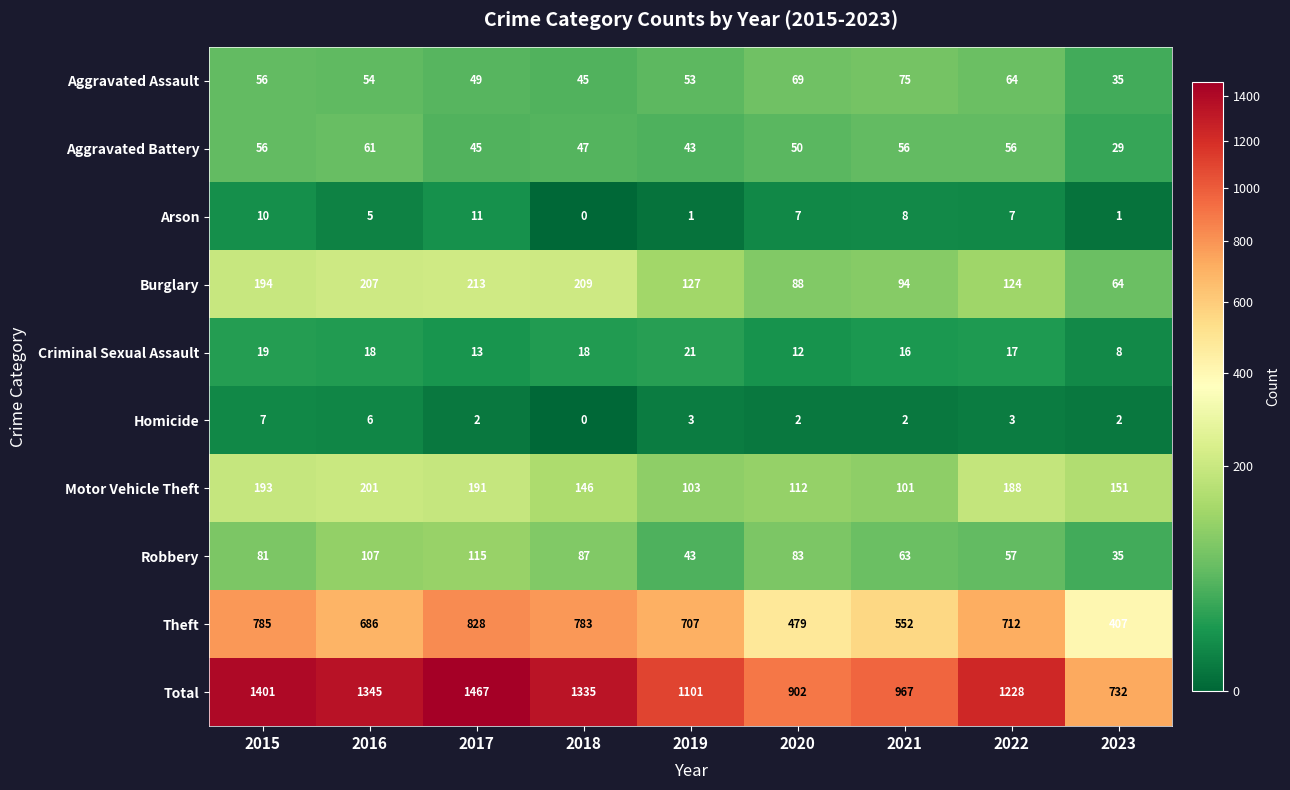

How many Aggravated Assault values are between 49 and 64?

5